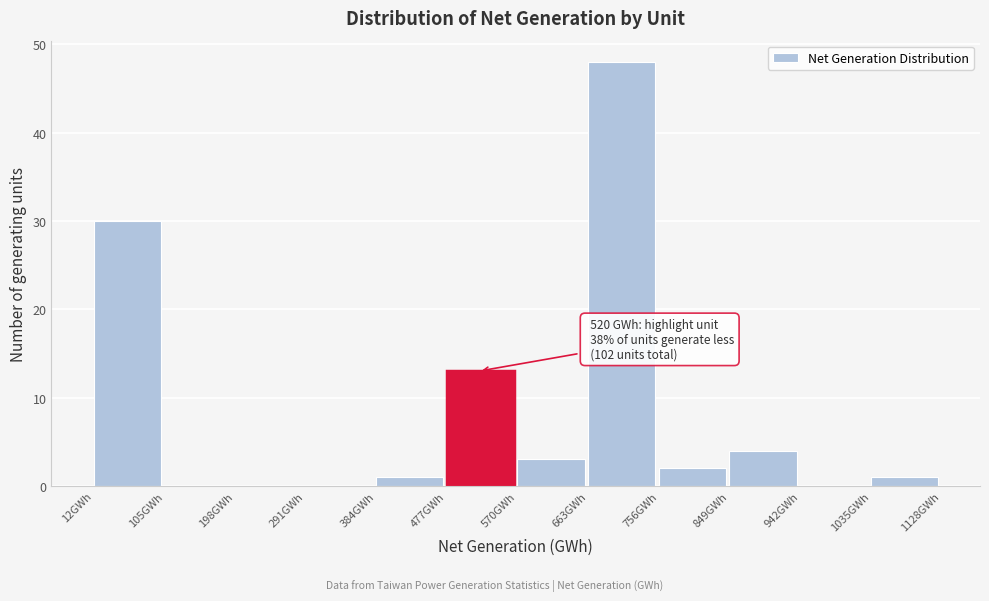

Which range on the x-axis has the tallest bar?

660 to 760